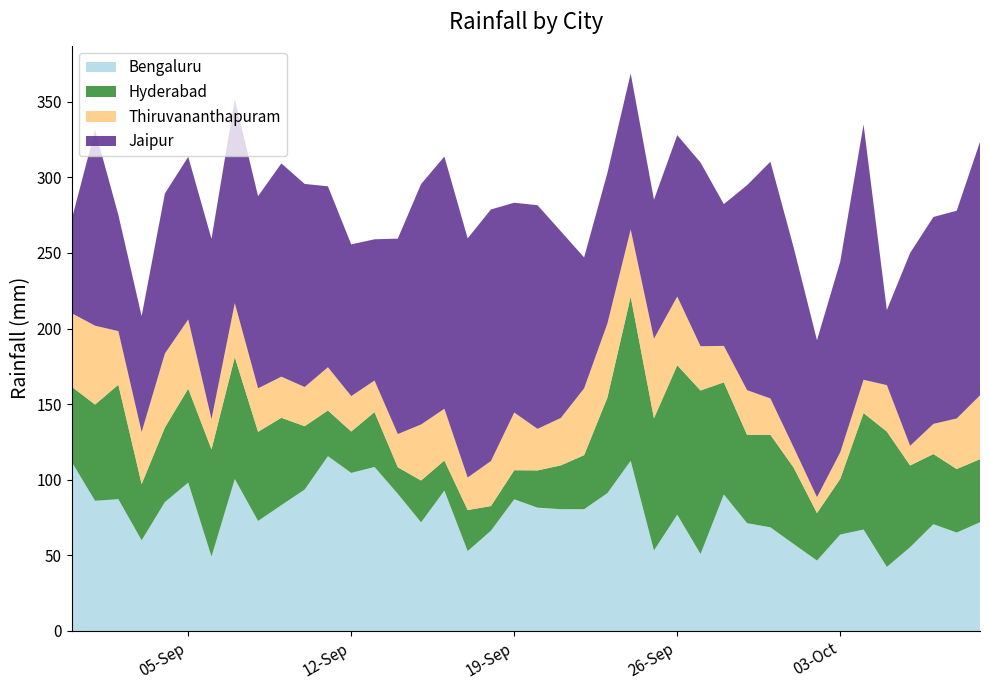

What is the maximum value for Bengaluru?

115.6